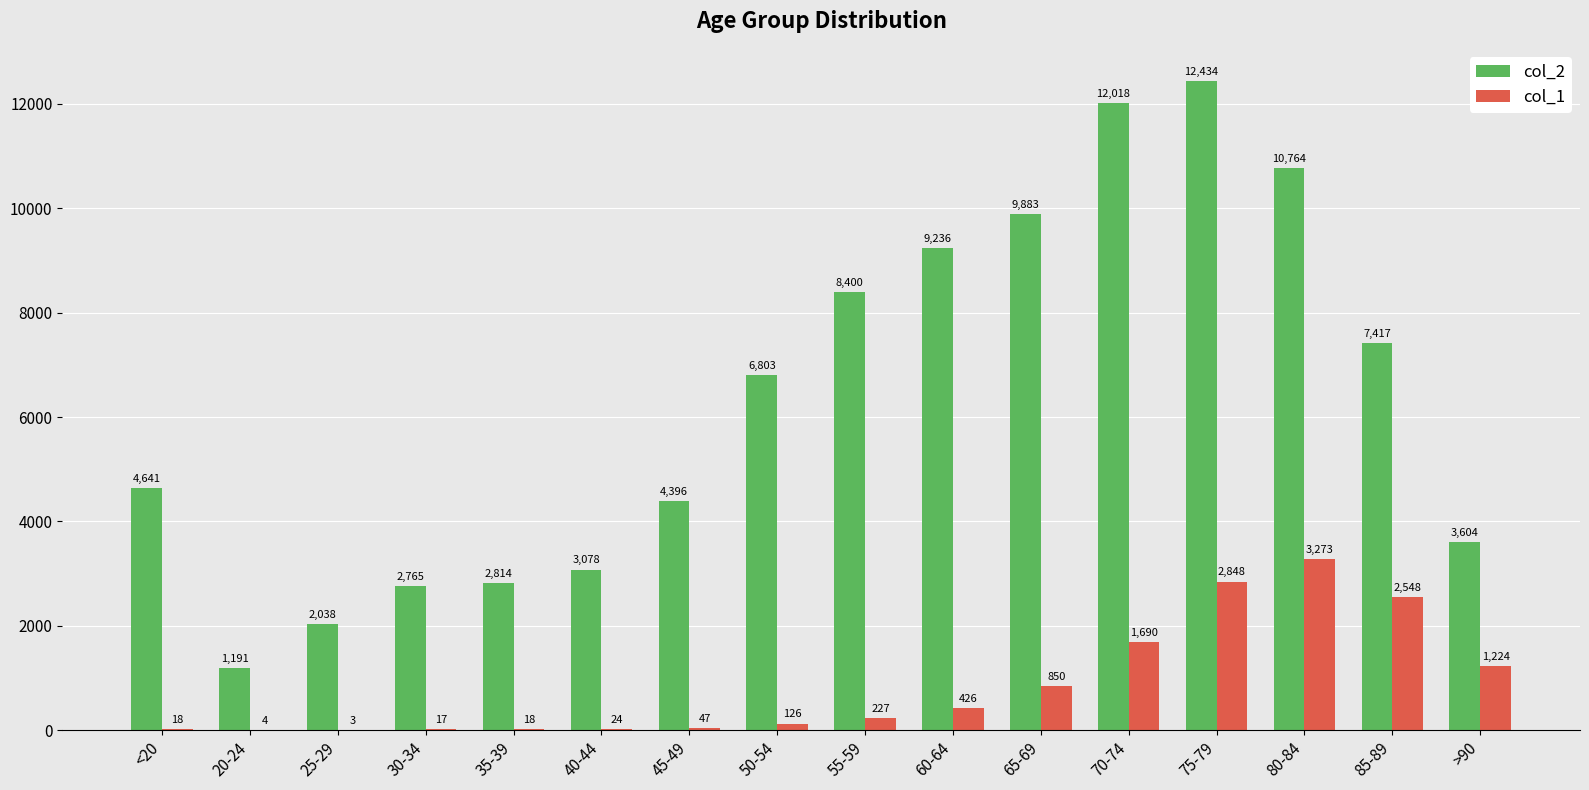

Which series changed the most between 30-34 and 35-39?

col_2